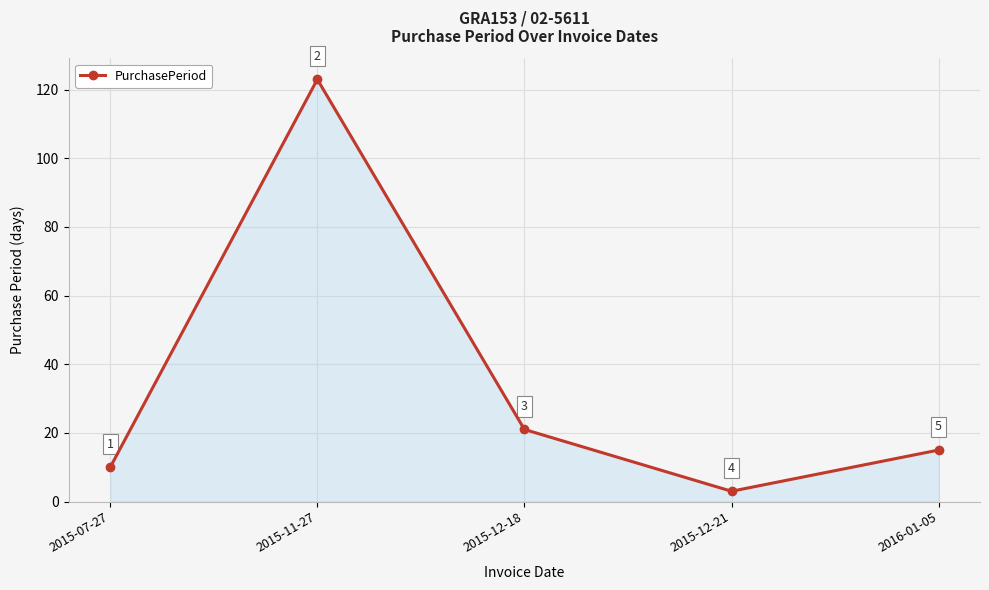

What is the maximum value shown in the chart?

123